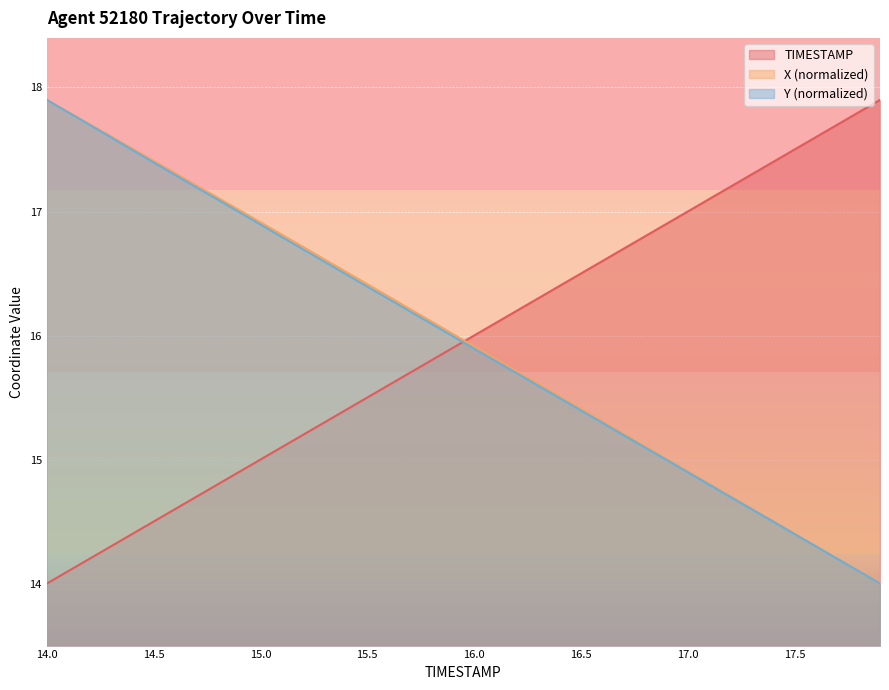

Between which two adjacent categories do TIMESTAMP and X first intersect?

15.9 and 16.0